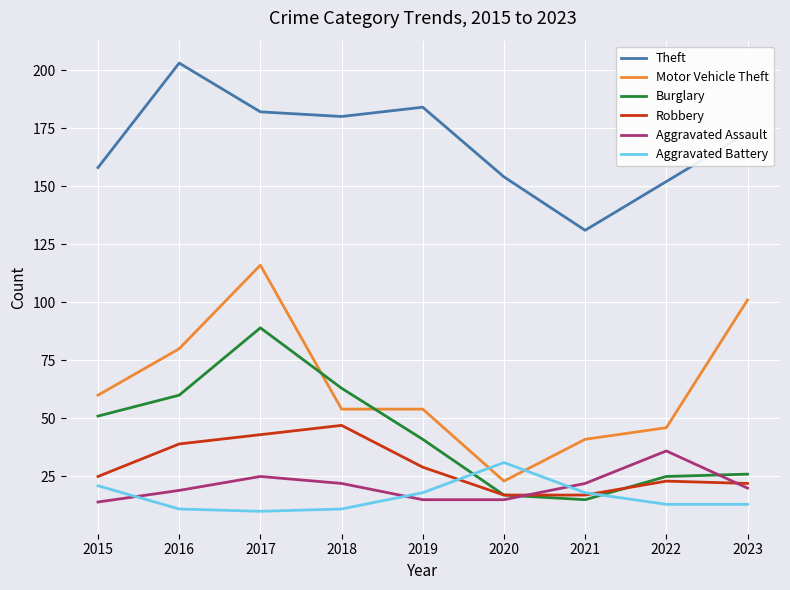

Where is the first local maximum for Robbery?

2018